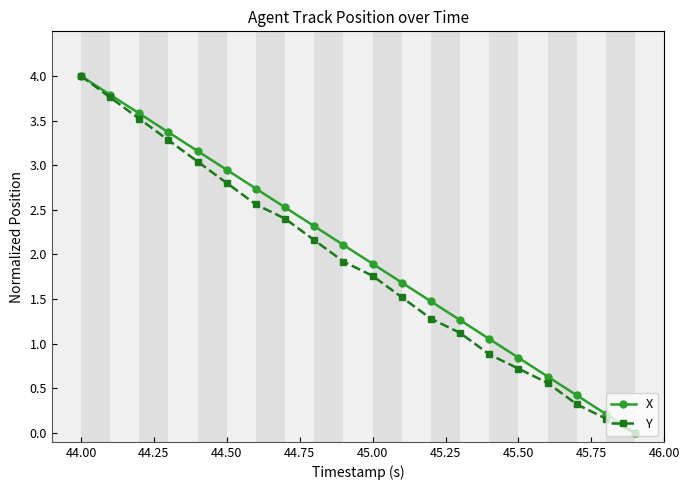

What is the maximum value shown in the chart?

4.0